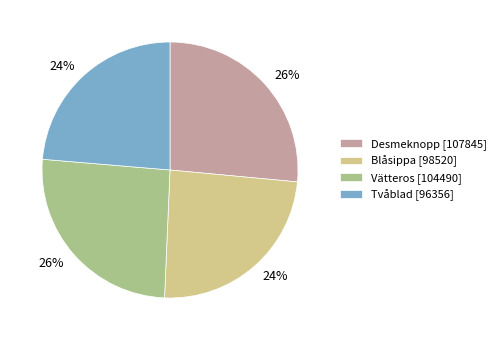

Approximately how many times larger is the value at Vätteros compared to Blåsippa?

1.1